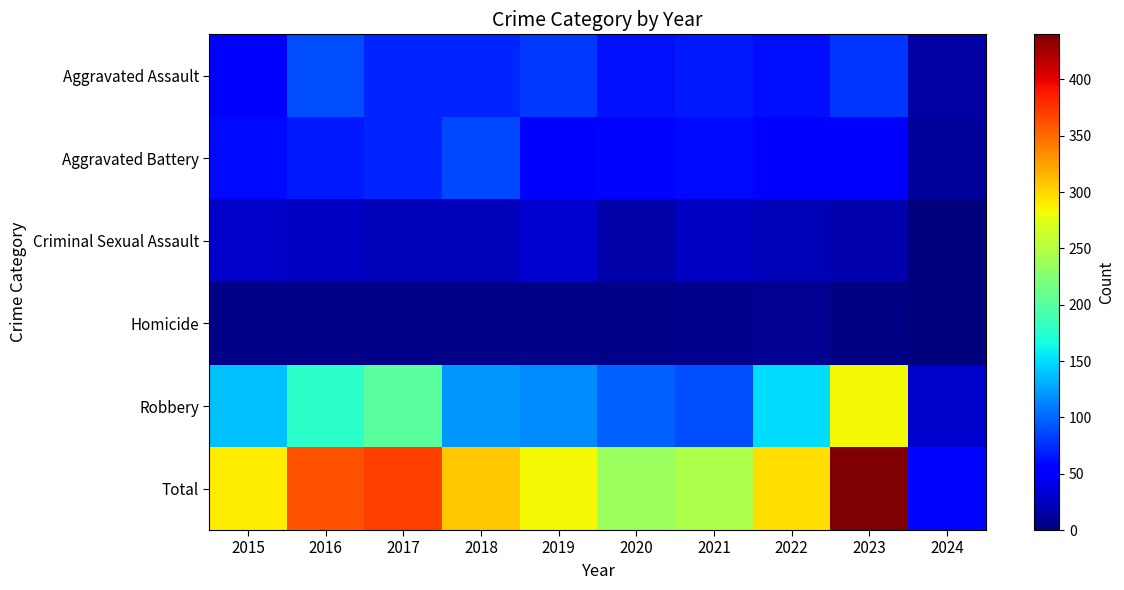

Reading left to right, transcribe all the data shown in this chart.

Aggravated Assault: 2015=56	2016=88	2017=72	2018=72	2019=80	2020=62	2021=66	2022=61	2023=79	2024=15
Aggravated Battery: 2015=60	2016=66	2017=71	2018=86	2019=53	2020=57	2021=60	2022=56	2023=56	2024=12
Criminal Sexual Assault: 2015=29	2016=26	2017=22	2018=24	2019=31	2020=16	2021=26	2022=21	2023=18	2024=1
Homicide: 2015=5	2016=4	2017=4	2018=4	2019=4	2020=5	2021=6	2022=7	2023=3	2024=0
Robbery: 2015=139	2016=178	2017=202	2018=121	2019=116	2020=97	2021=88	2022=151	2023=284	2024=30
Total: 2015=289	2016=362	2017=371	2018=307	2019=284	2020=237	2021=246	2022=296	2023=440	2024=58